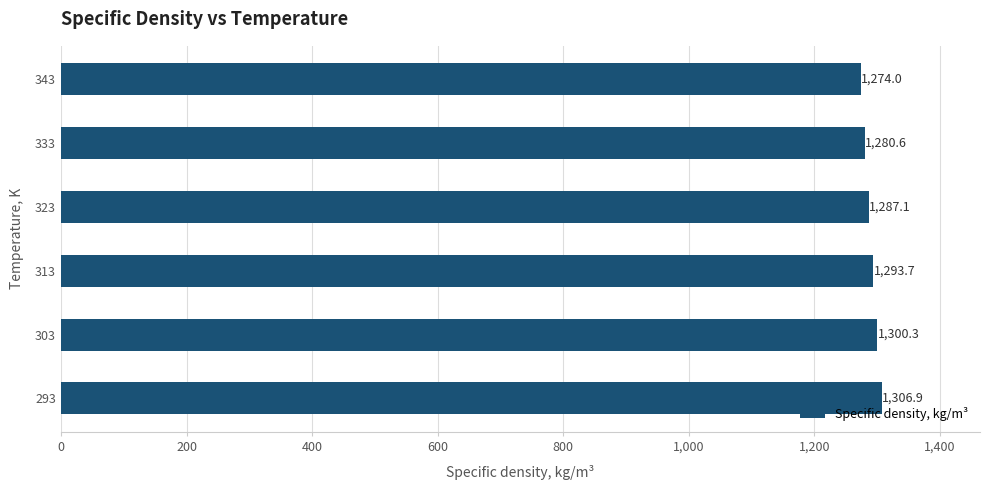

What is the greatest value displayed?

1306.9